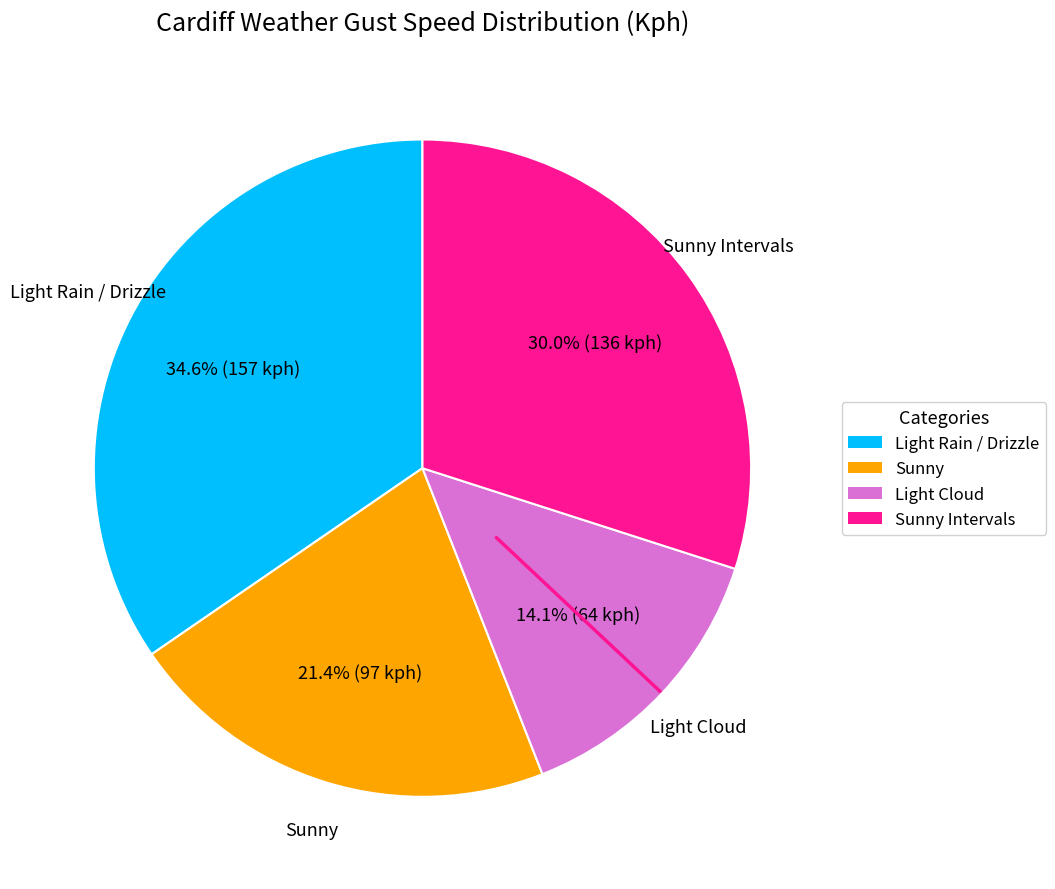

Does any single category account for the majority?

No